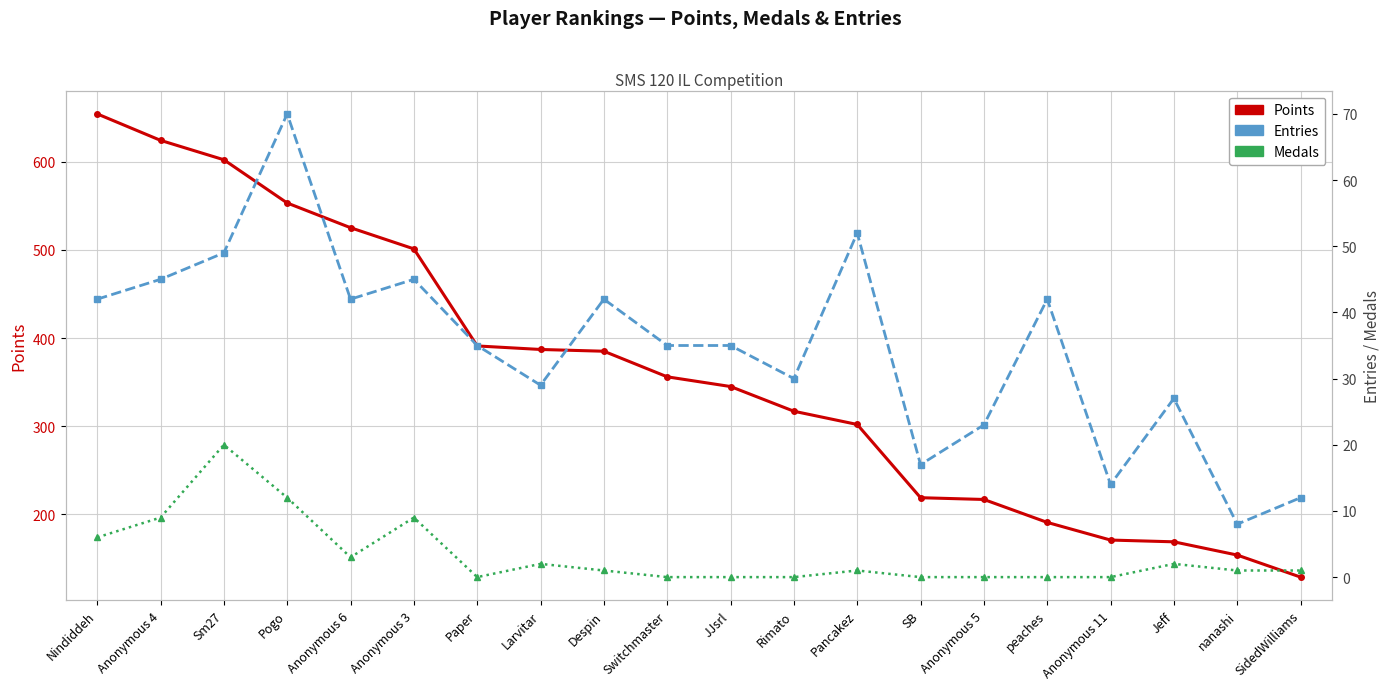

Rank the series by their maximum value, from highest to lowest.

Points, Entries, Medals